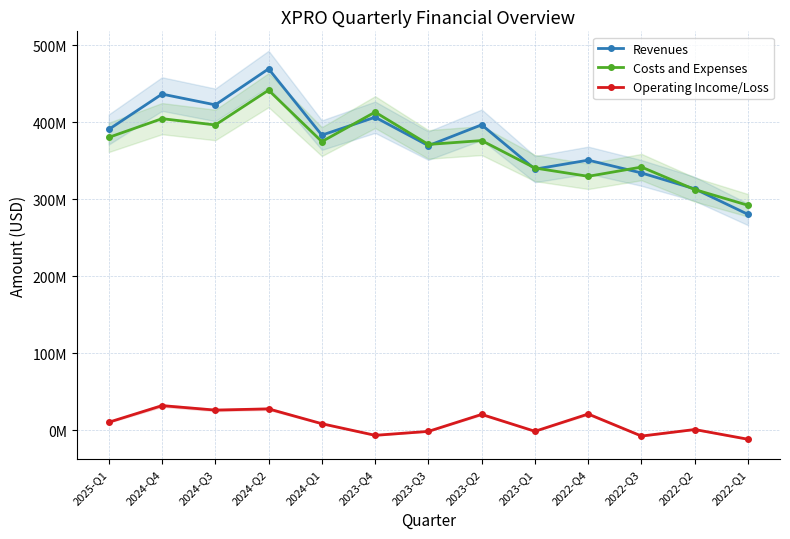

What is the greatest value displayed?

469642000